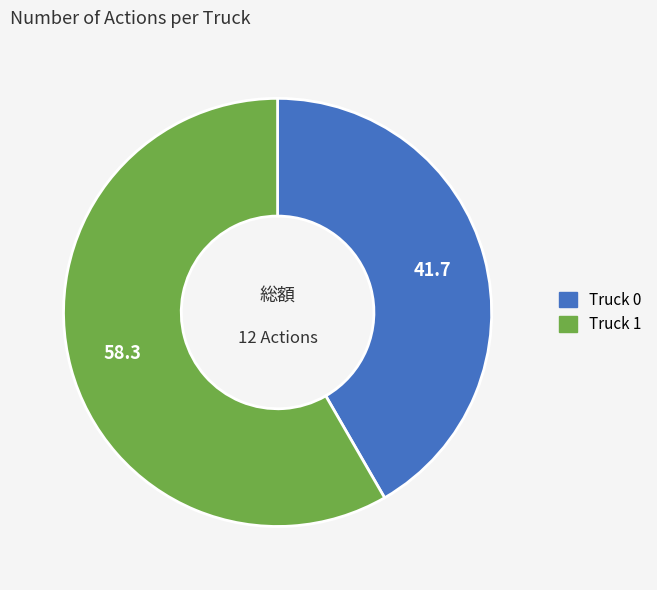

Which slice is the largest?

Truck 1